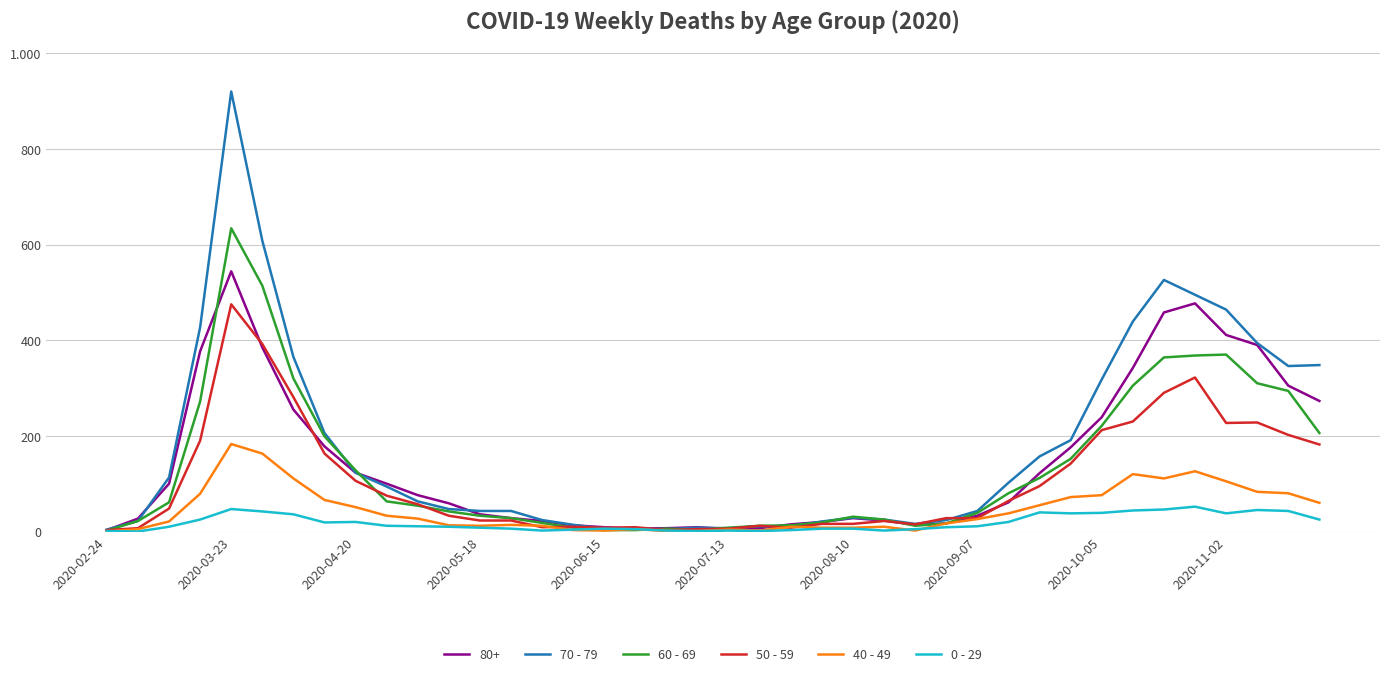

What is the maximum value shown in the chart?

920